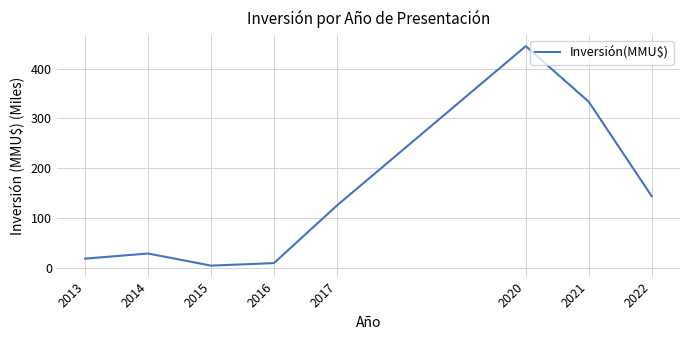

What is the approximate value at 2022?

144.2